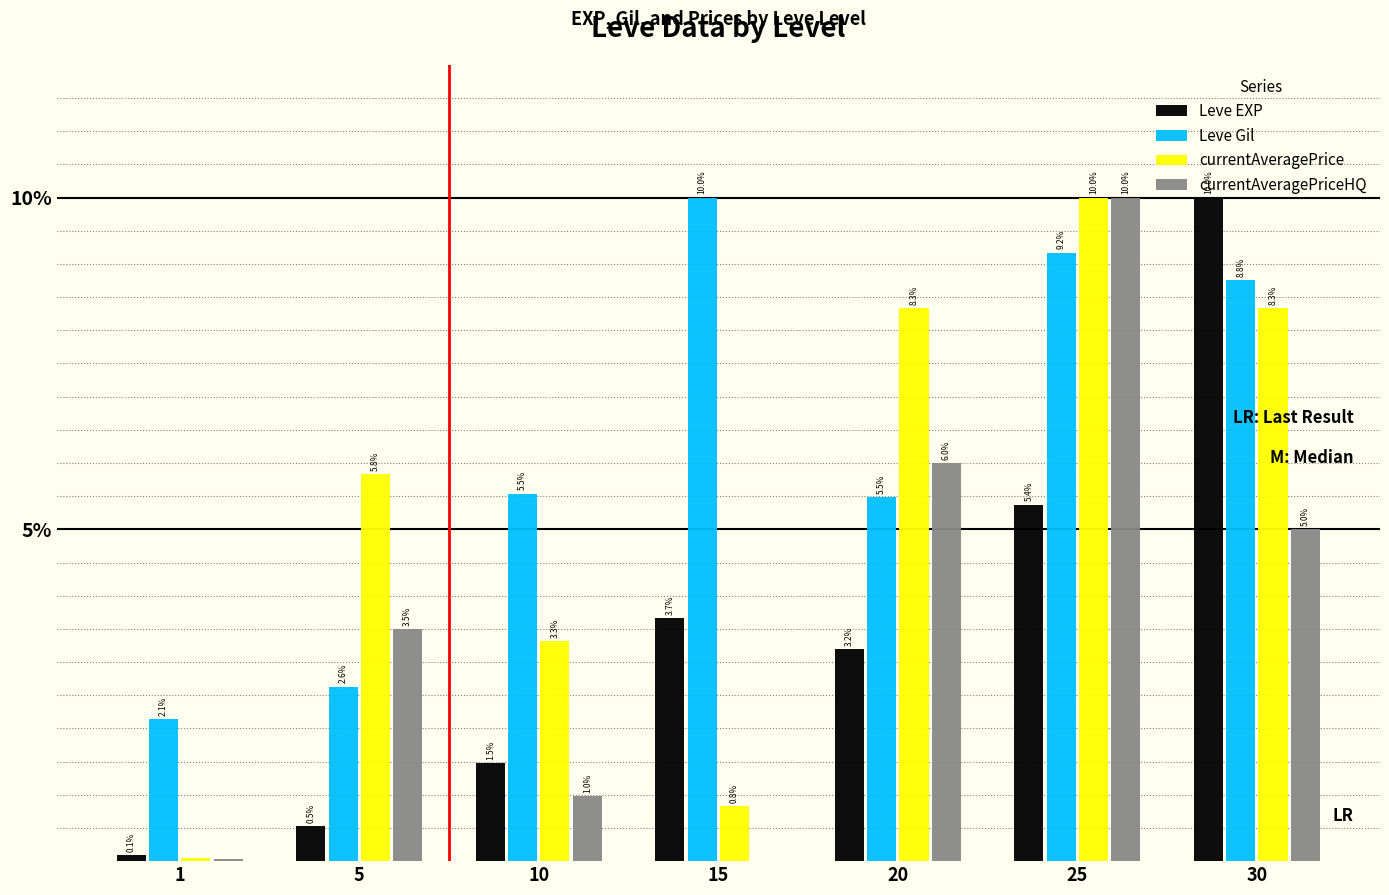

Between 5 and 15, which series saw the biggest shift?

Leve Gil